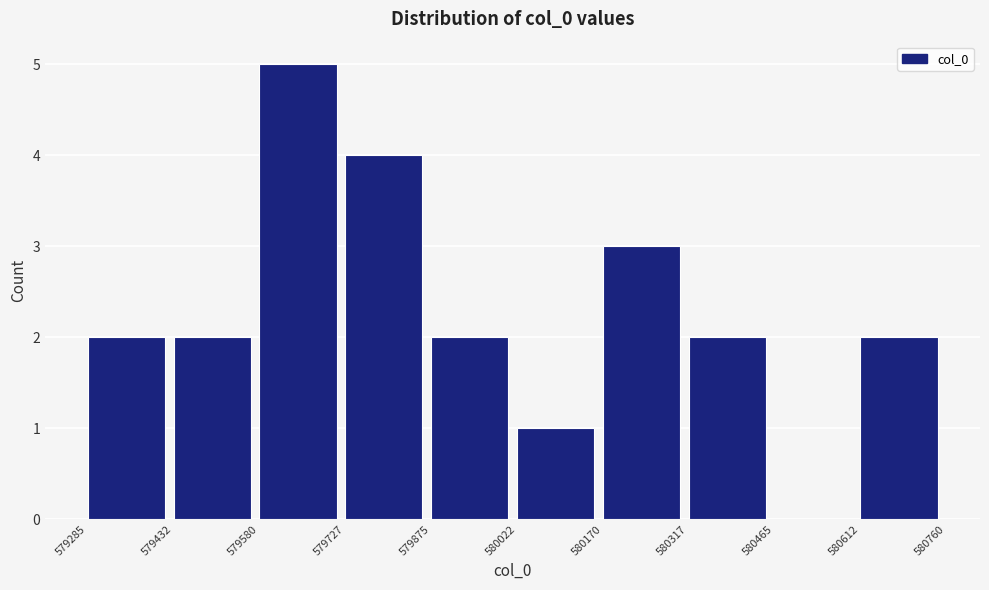

Which range on the x-axis has the tallest bar?

579580 to 579727